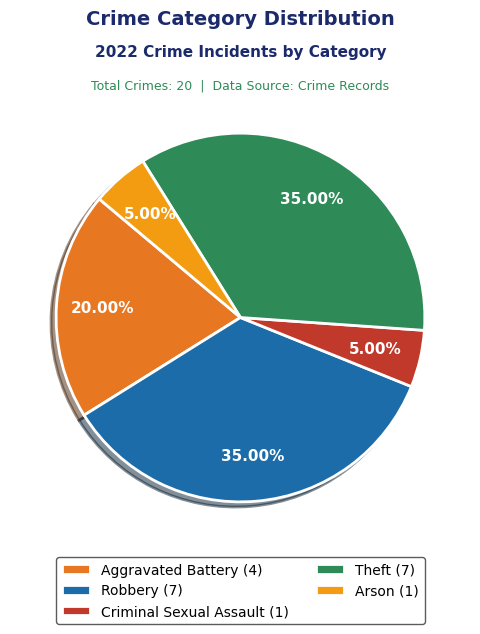

Does any single category account for the majority?

No